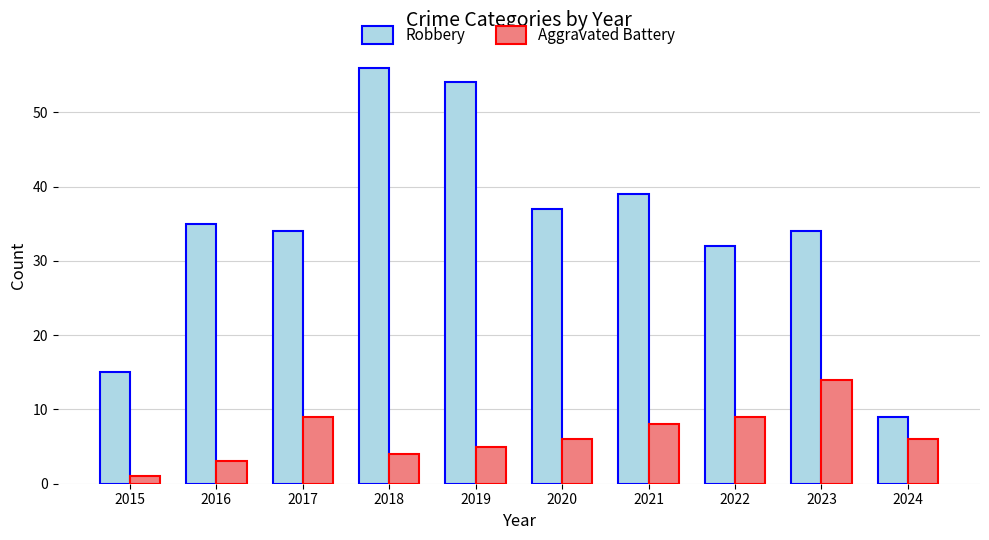

Which series has the largest range (max minus min)?

Robbery